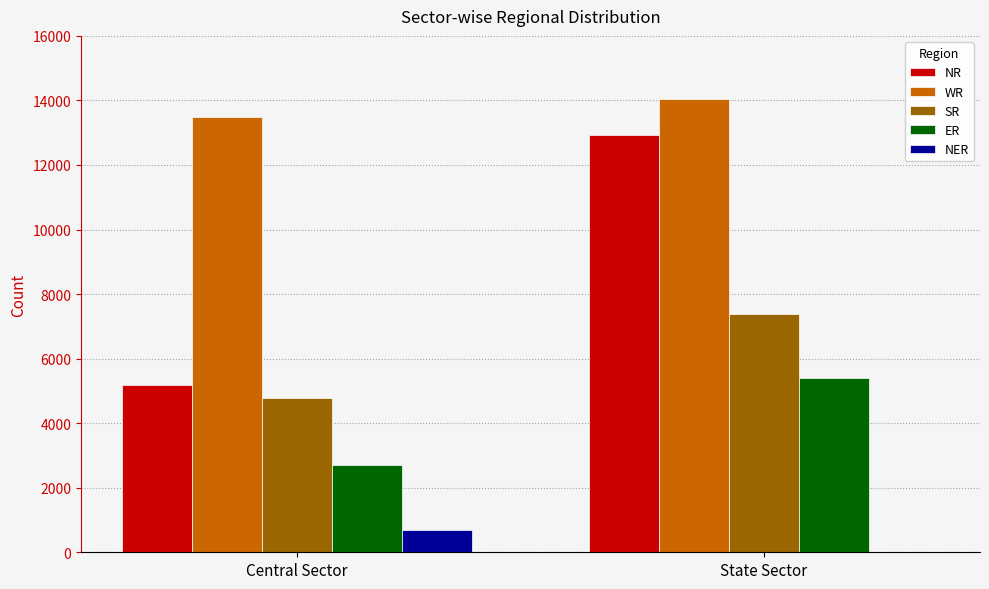

Which series has the largest total across all categories?

WR